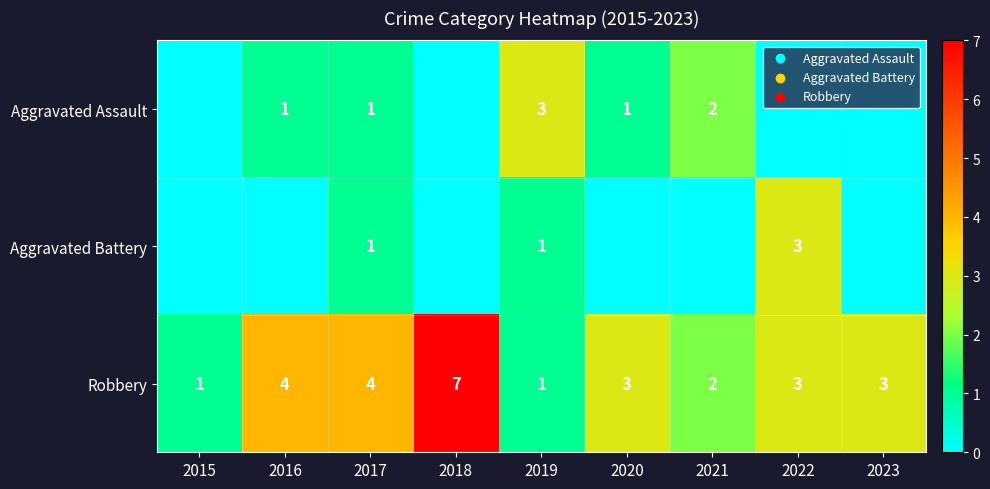

What is the sum of the Aggravated Battery values at 2019 and 2022?

4